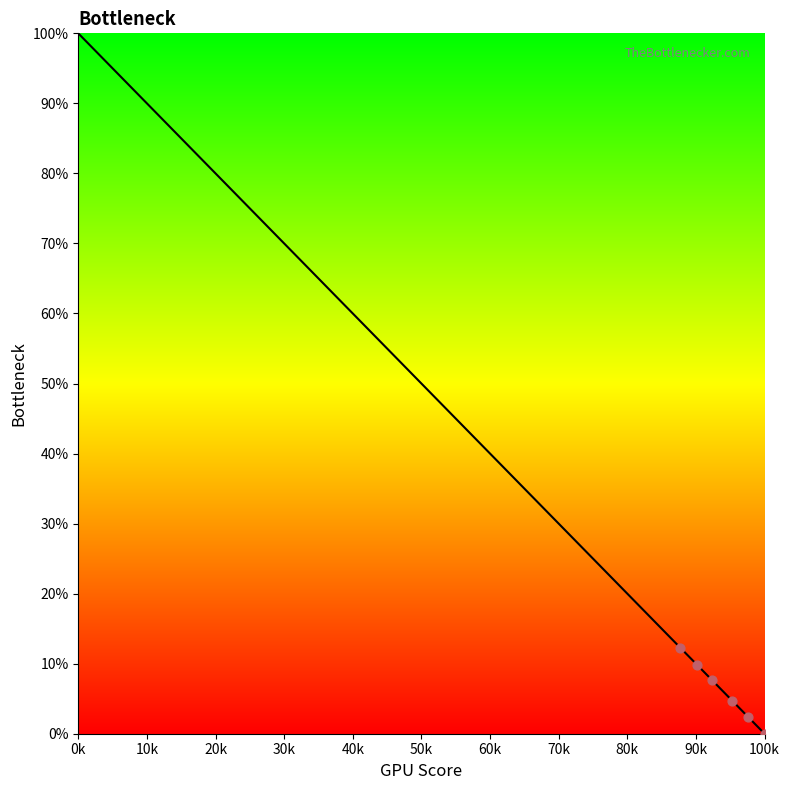

What is the maximum value shown in the chart?

100.0